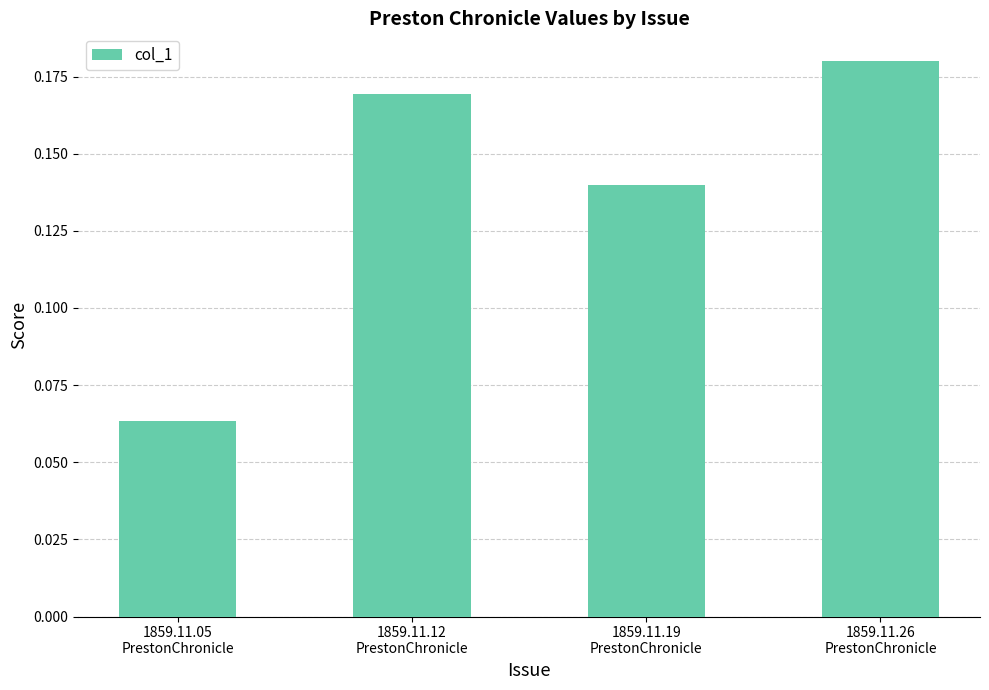

Which category has the lowest value across all series?

1859.11.05
PrestonChronicle